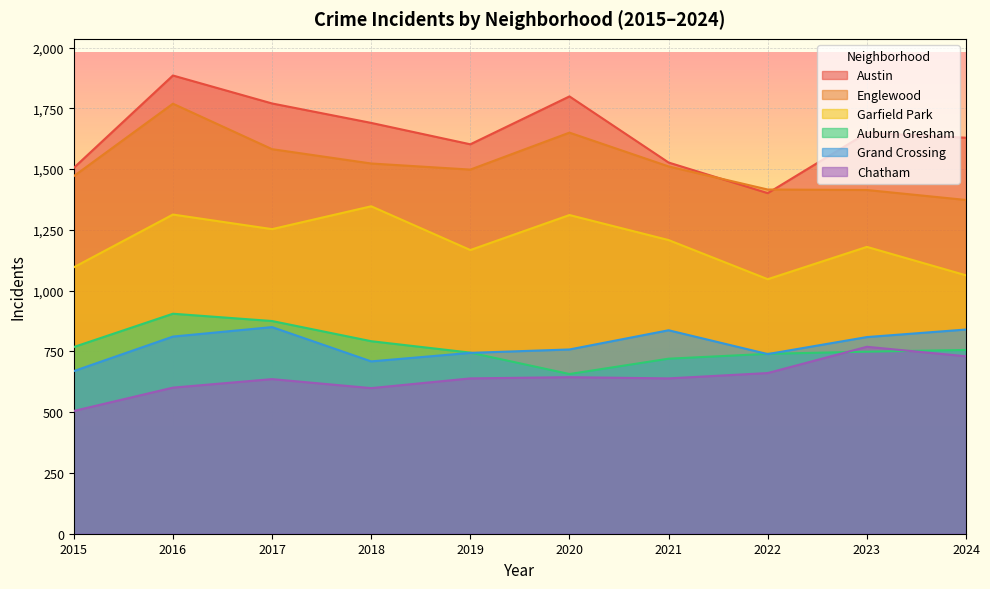

How many interior local peaks does the Austin series have?

3